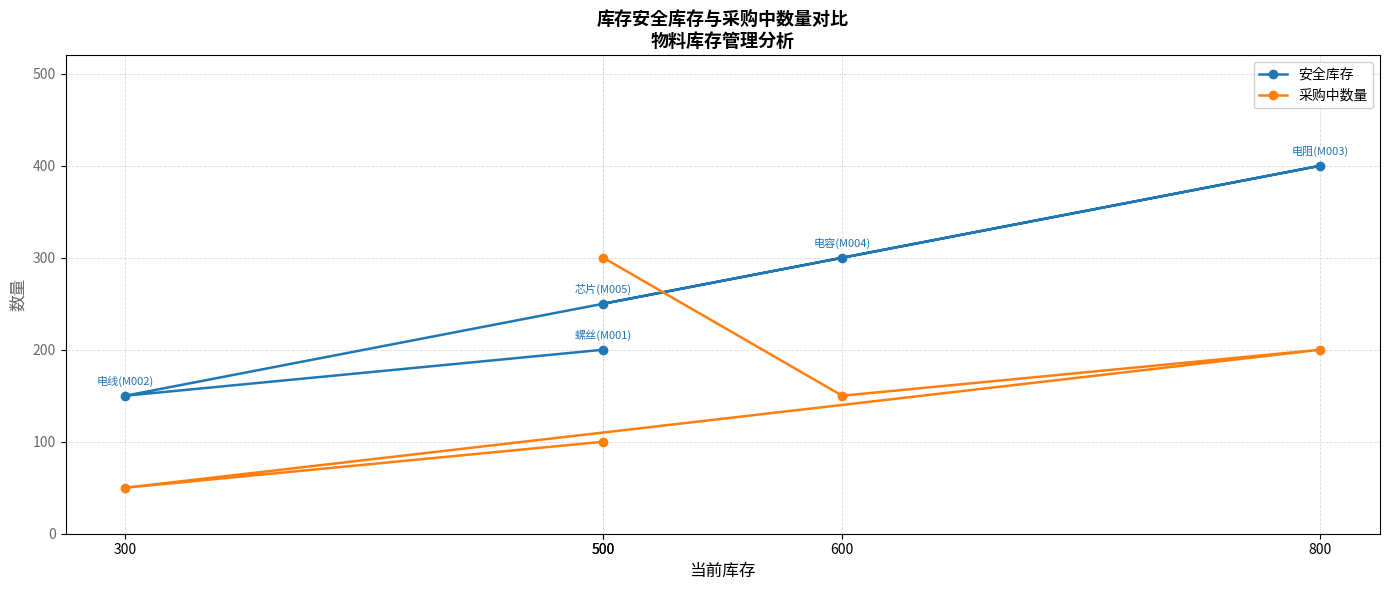

Which series changed the most between 300 and 500?

采购中数量